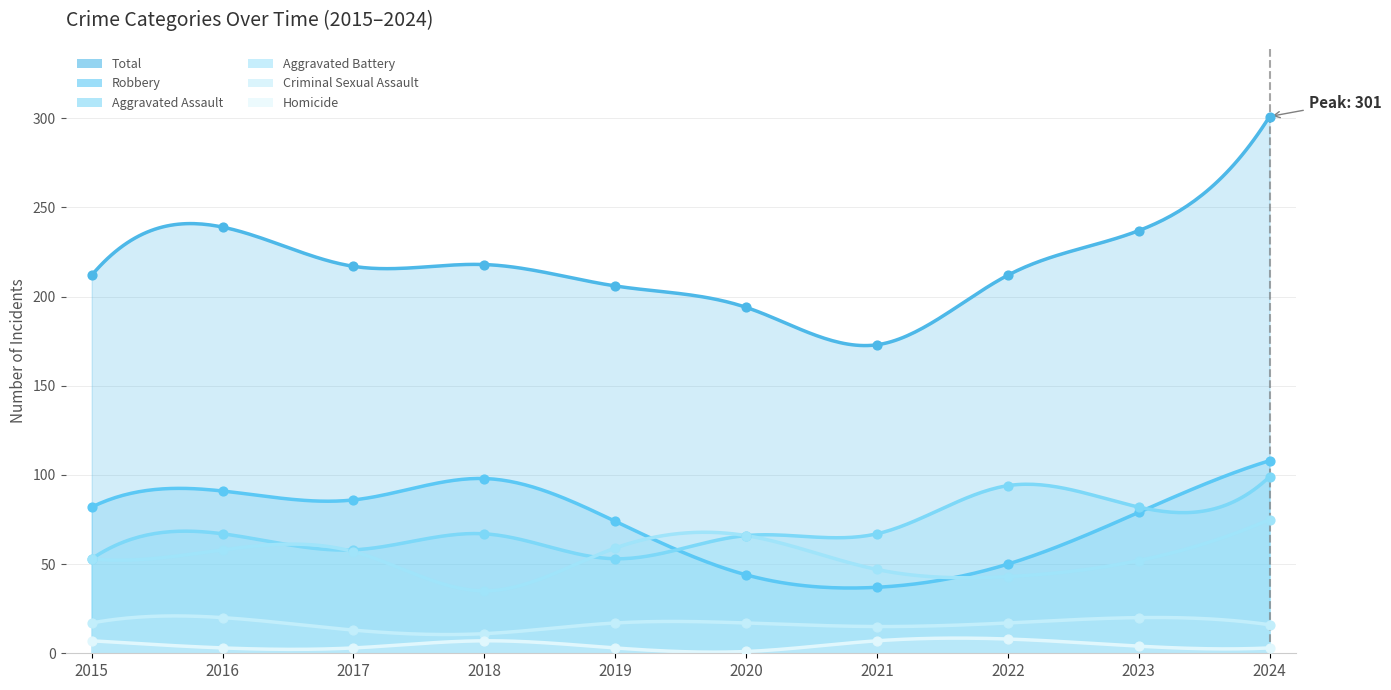

Which series has the largest total across all categories?

Total